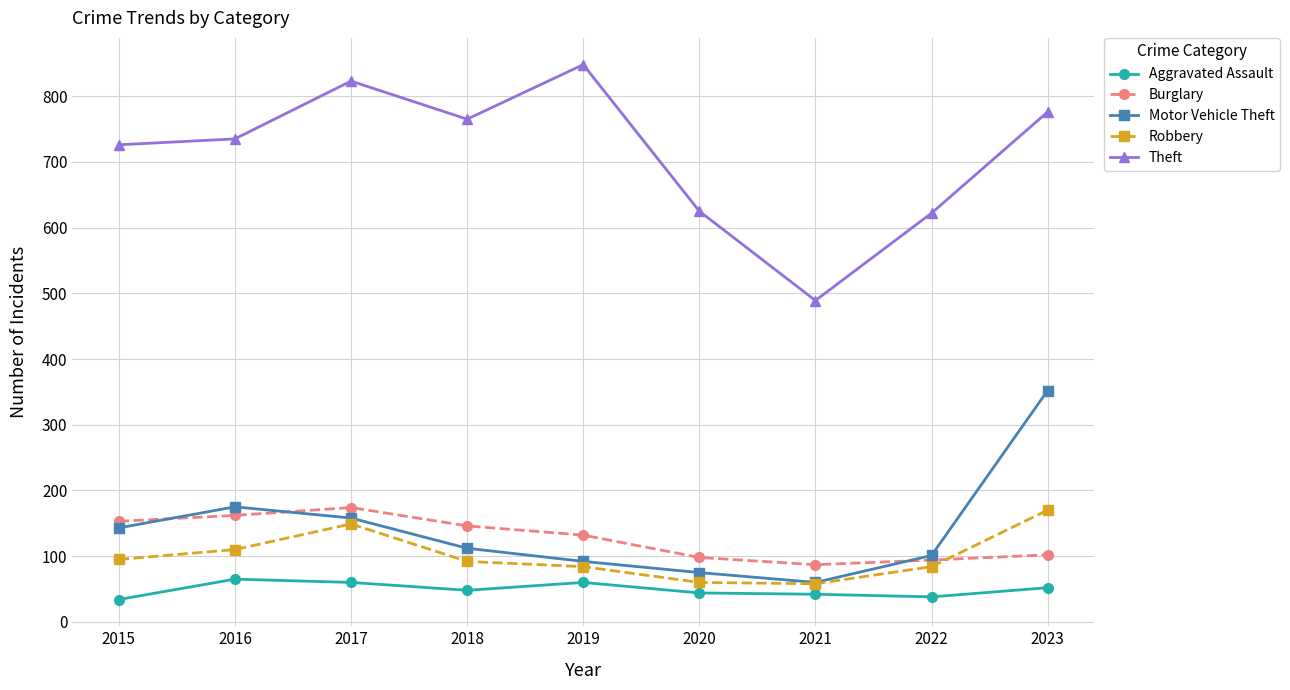

True or false: Motor Vehicle Theft has a value of 158 at 2017.

True